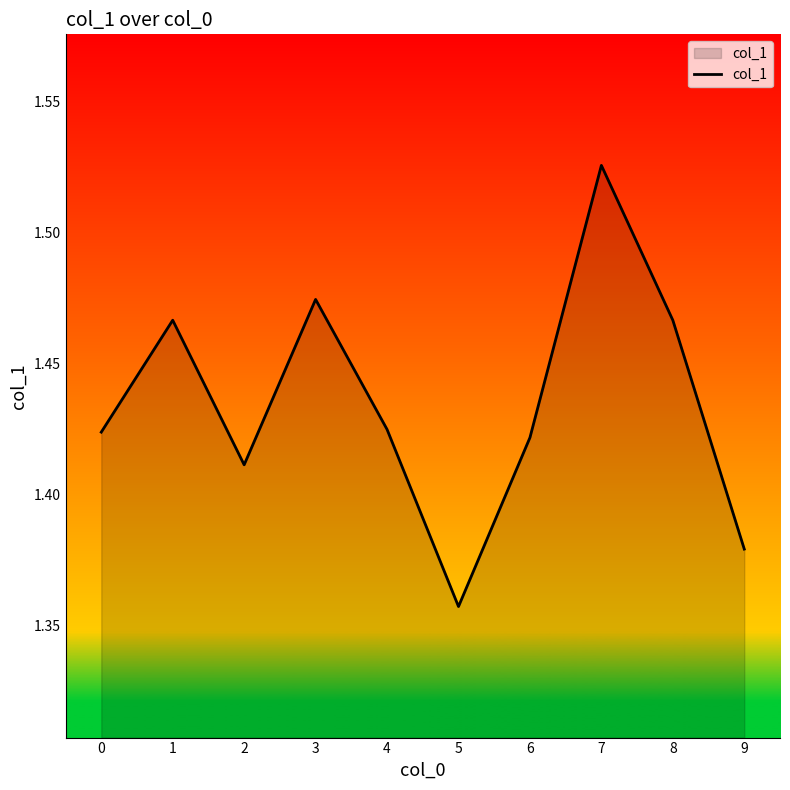

Approximately how many times larger is the value at 5 compared to 8?

0.9